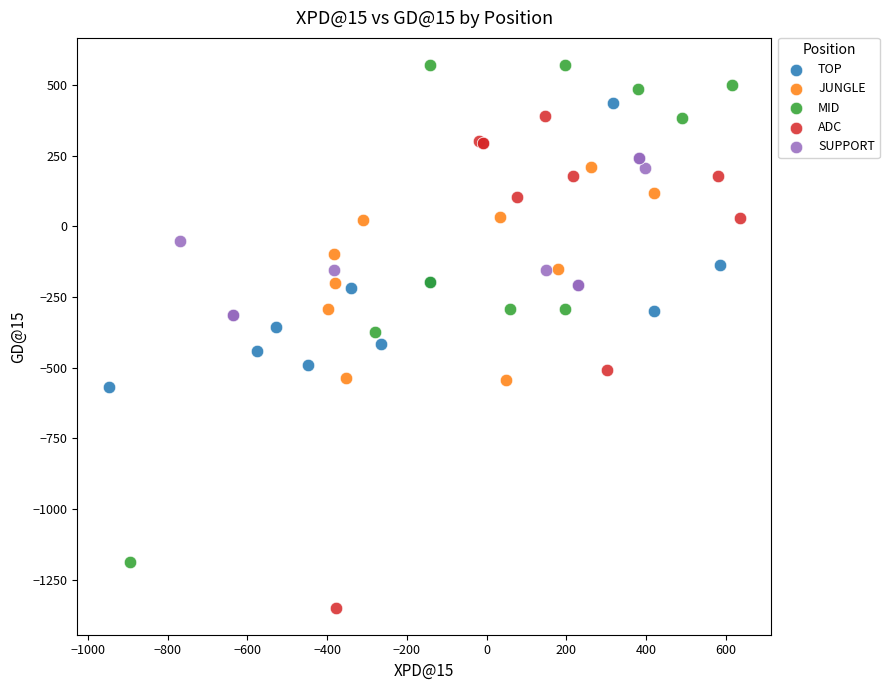

Which series reaches the maximum Y coordinate?

MID